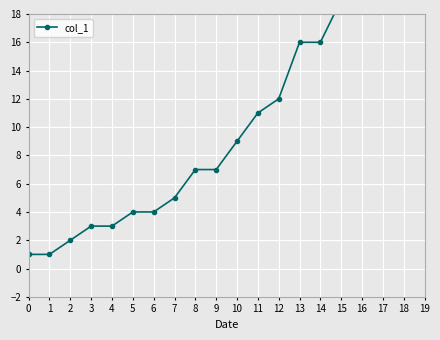

Does the chart display data point markers on the line(s)?

Yes